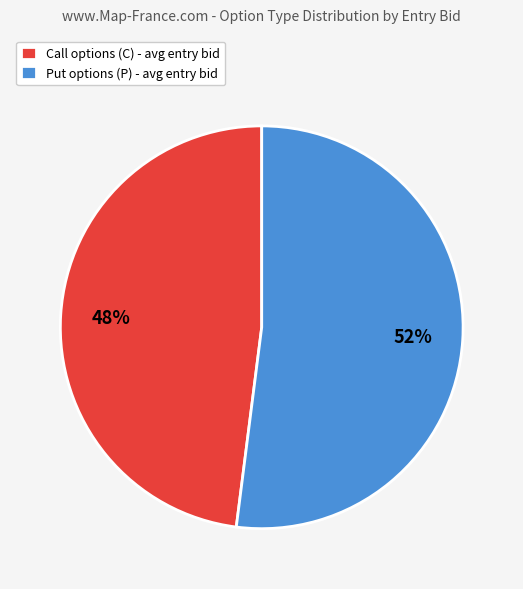

Does any single category account for the majority?

Yes